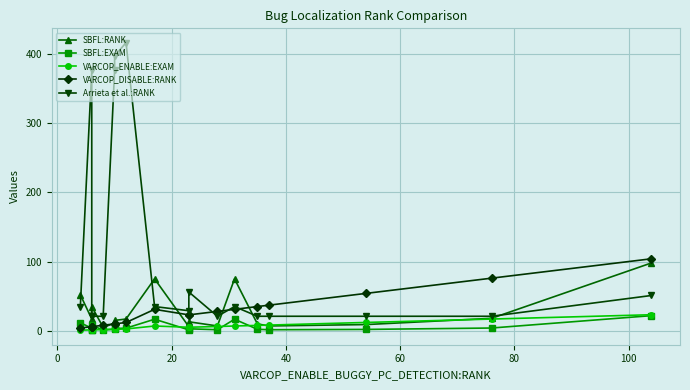

Which series has the largest range (max minus min)?

Arrieta et al.:RANK